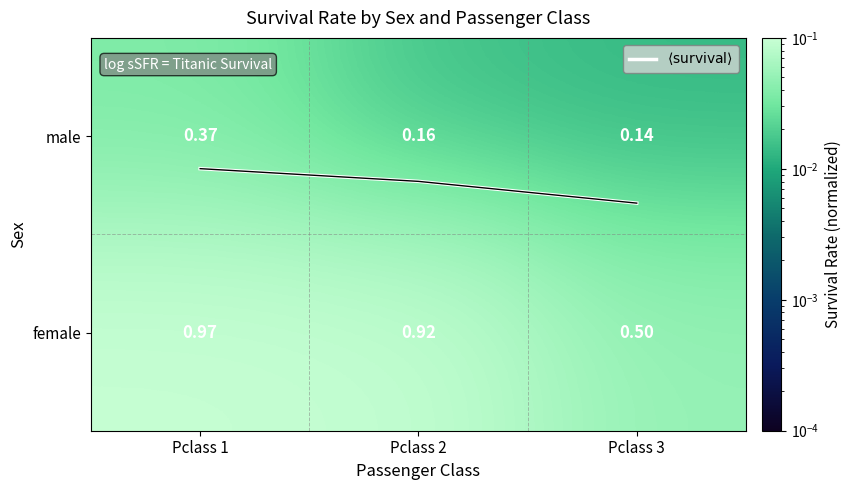

List the series in order of their peak value, highest first.

$\langle \mathrm{survival} \rangle$, female, male